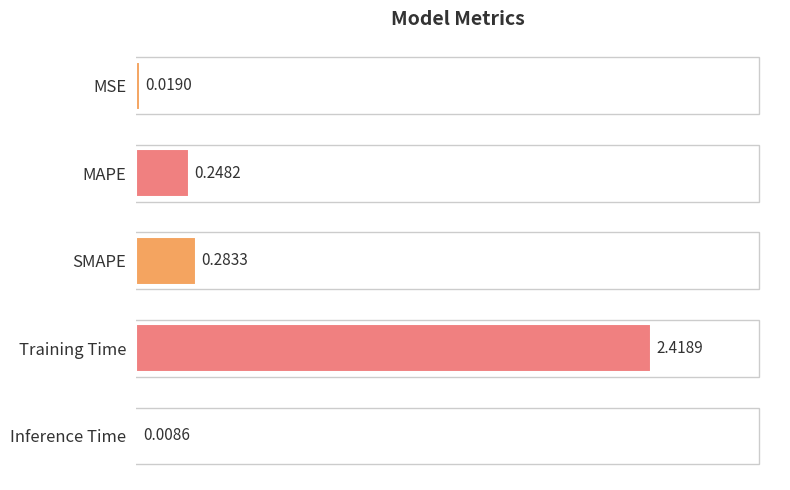

What is the sum of all values?

3.0